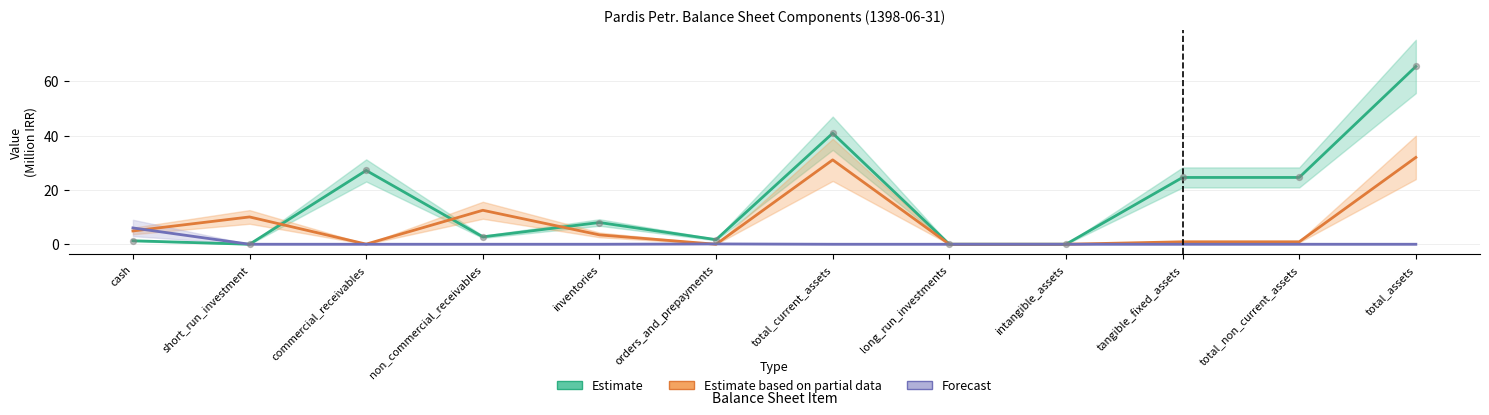

What are all the series names shown in the legend?

Estimate, Estimate based on partial data, Forecast